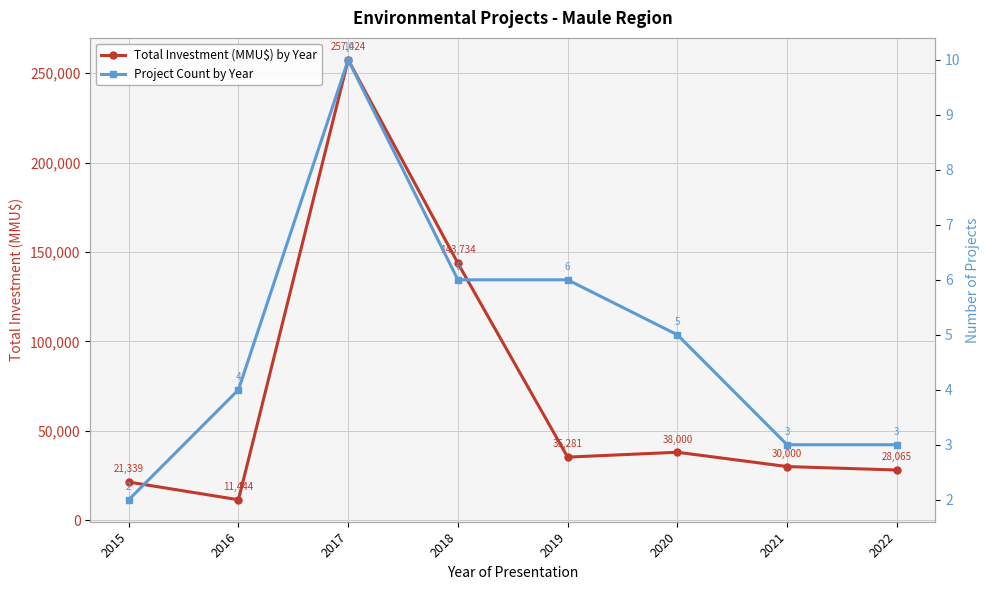

What is the total value across all series at 2022?

28068